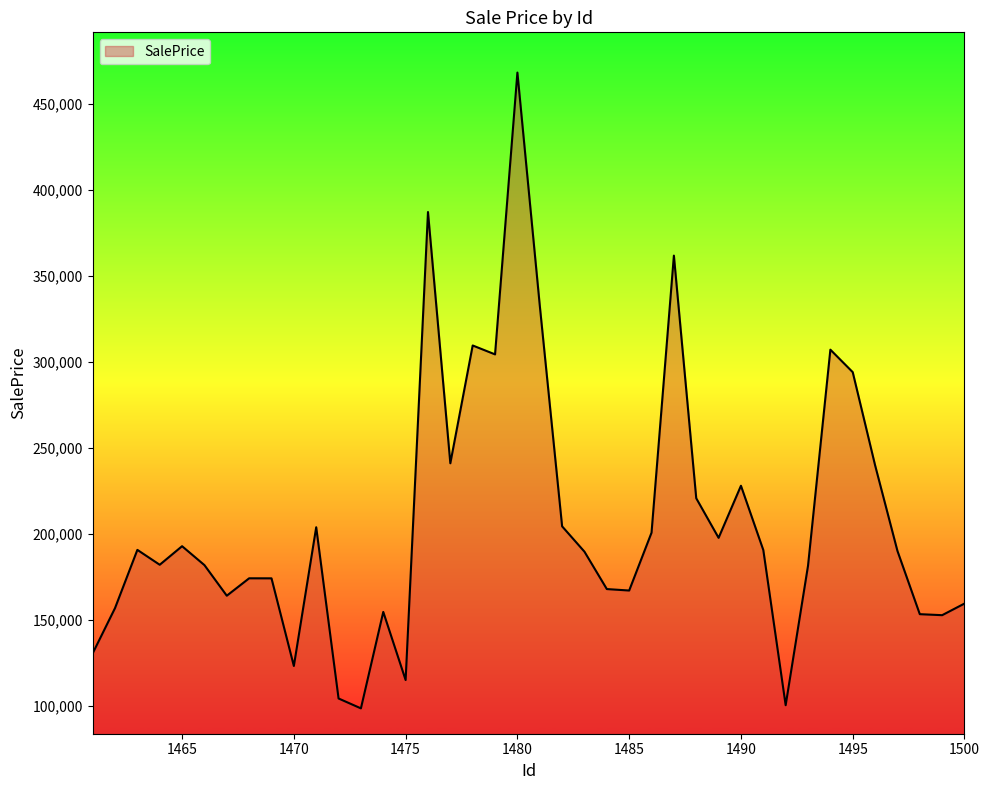

What is the minimum value shown in the chart?

98336.0